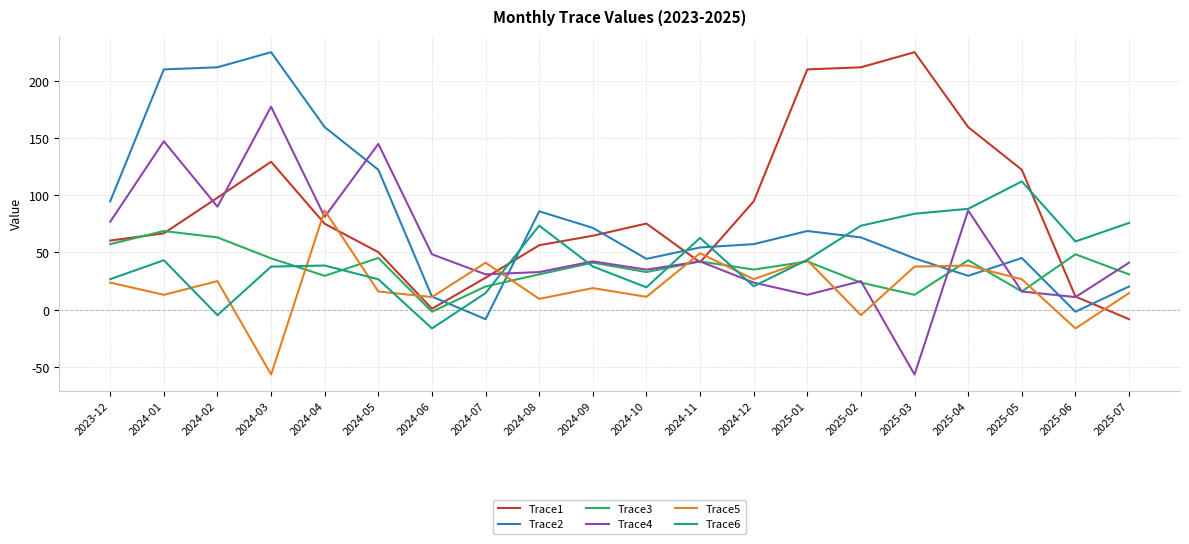

What position from the right is 2024-11?

9